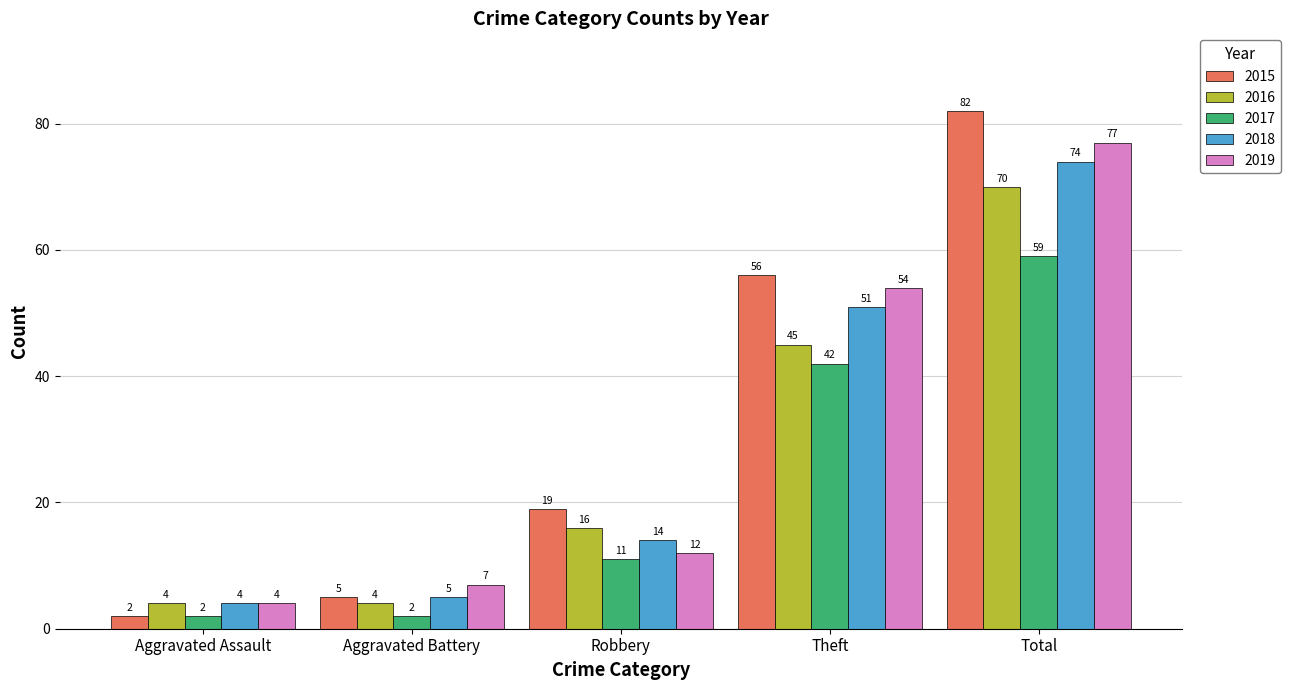

What is the label of the 5th bar from the right?

Aggravated Assault